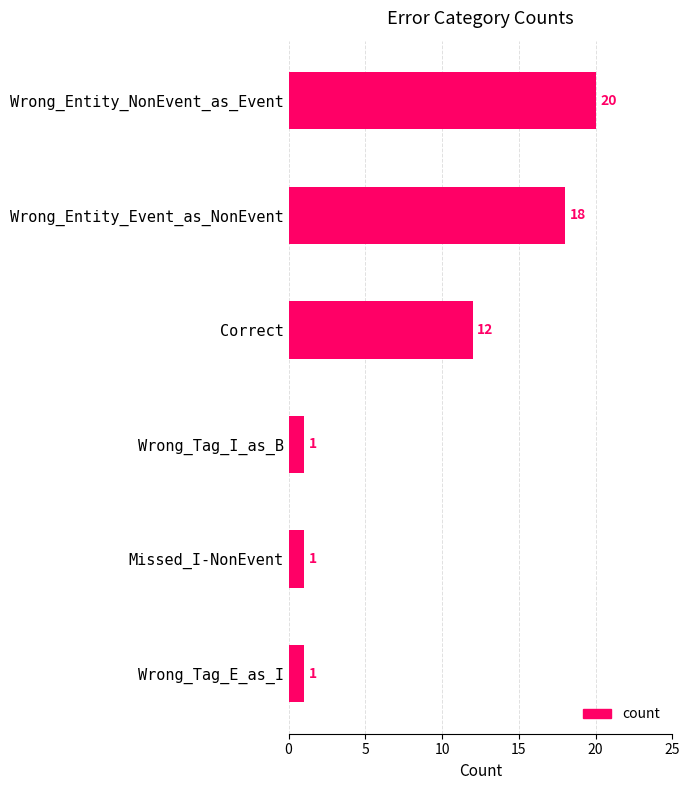

What position from the left is Wrong_Tag_I_as_B?

4